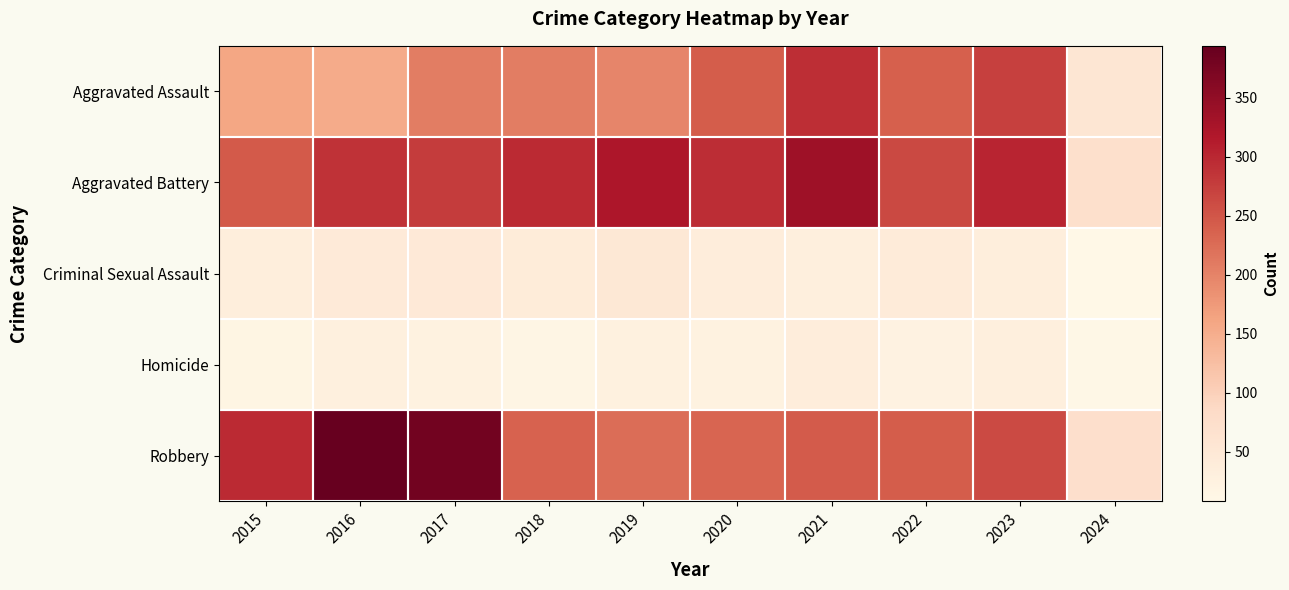

What is the spread (max minus min) of values at 2015?

280